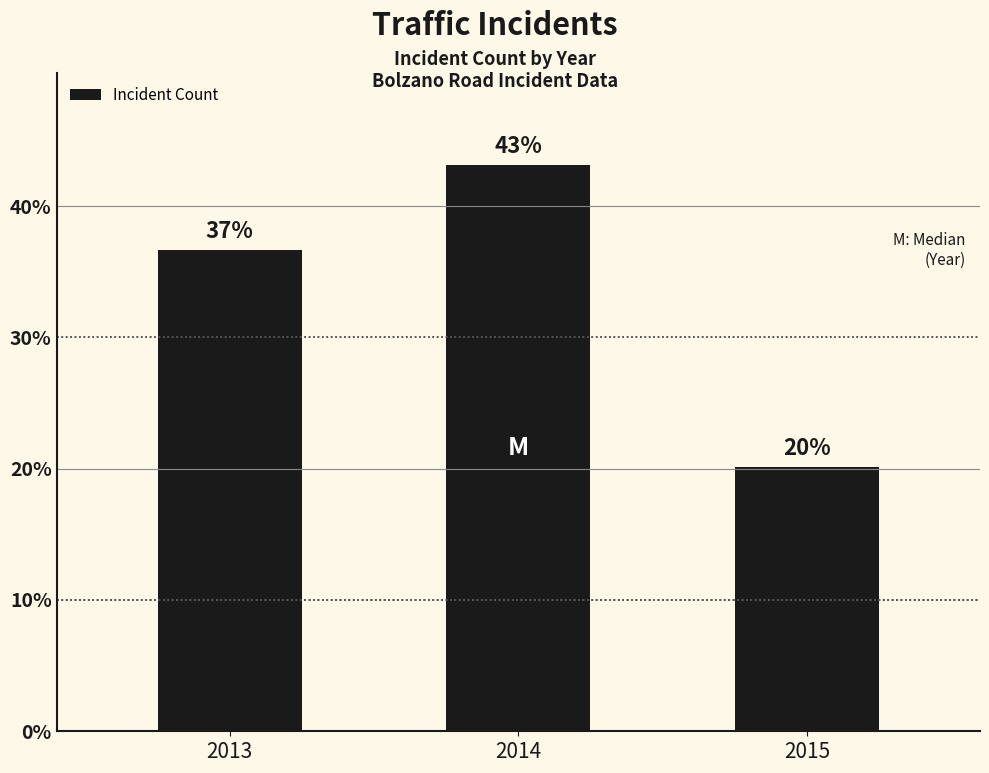

At which category does the chart reach its peak across all series?

2014